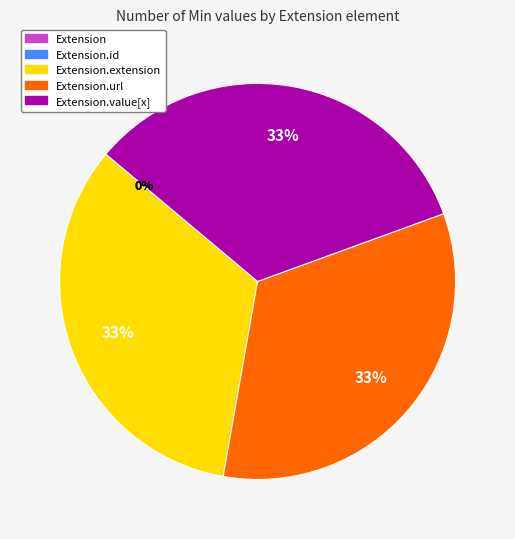

To the nearest percent, what percentage of the pie is Extension.url?

33%